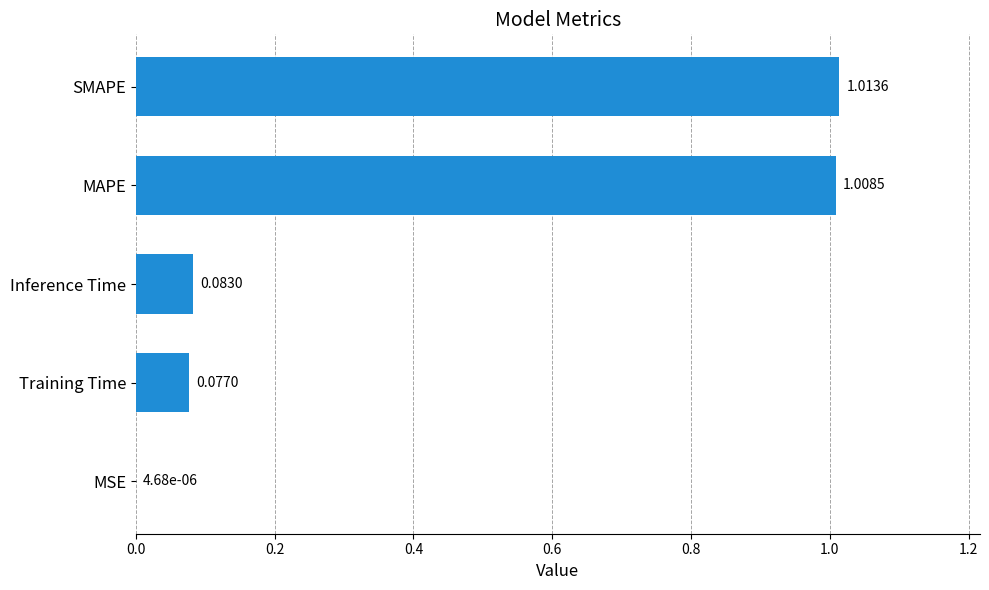

At which label is the value closest to 0?

MSE